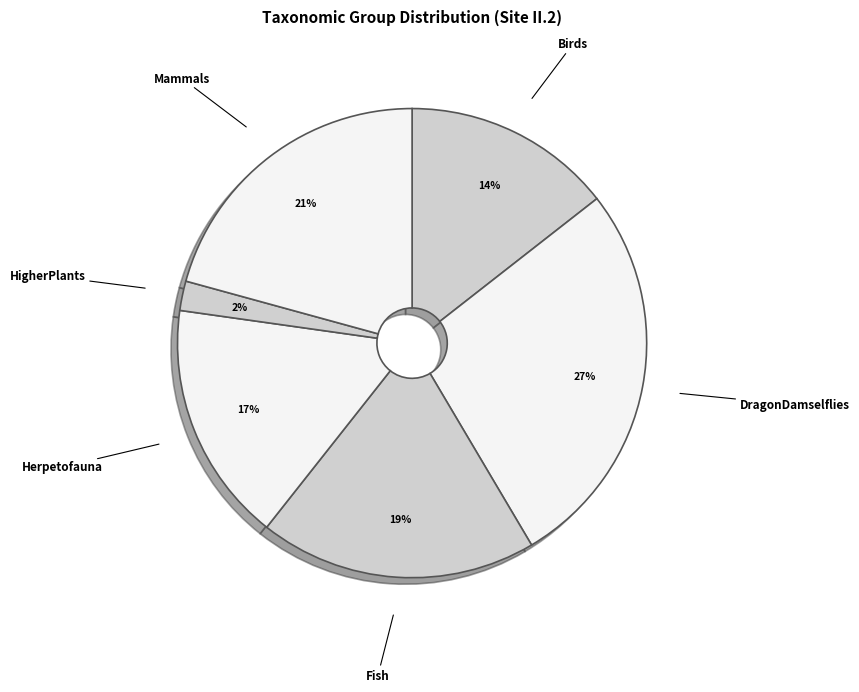

To the nearest percent, what percentage of the pie is HigherPlants?

2%